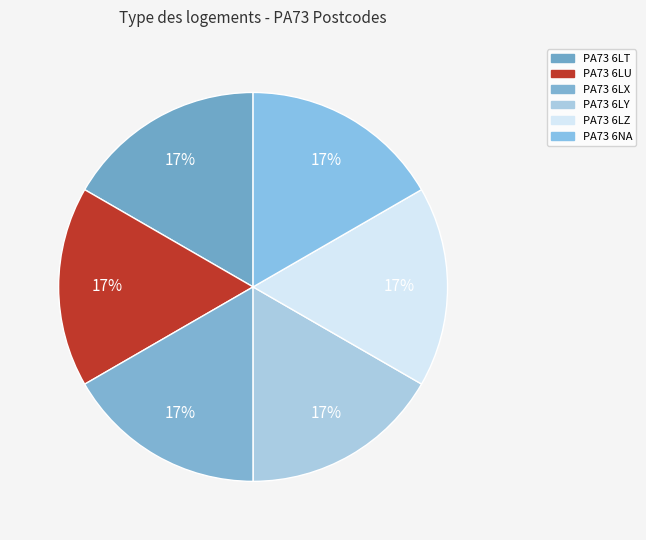

To the nearest percent, what is the combined percentage of PA73 6LT and PA73 6LX?

33%